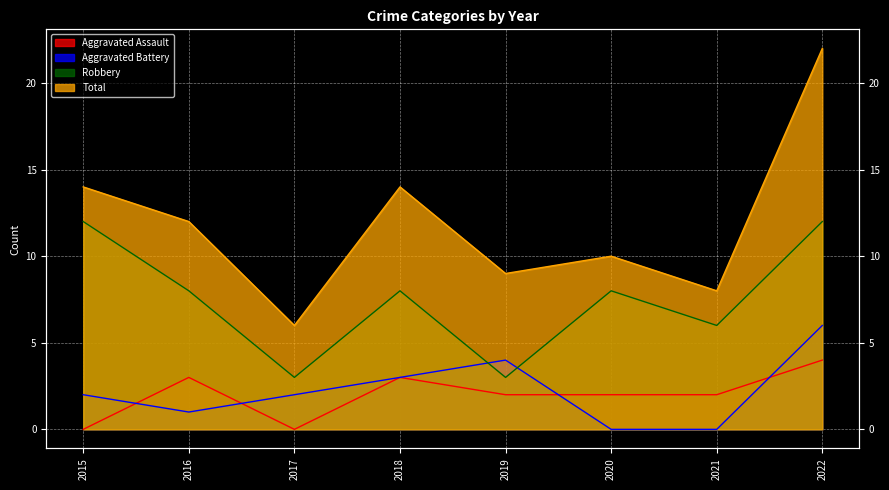

What is the difference between the Robbery values at 2015 and 2021?

6